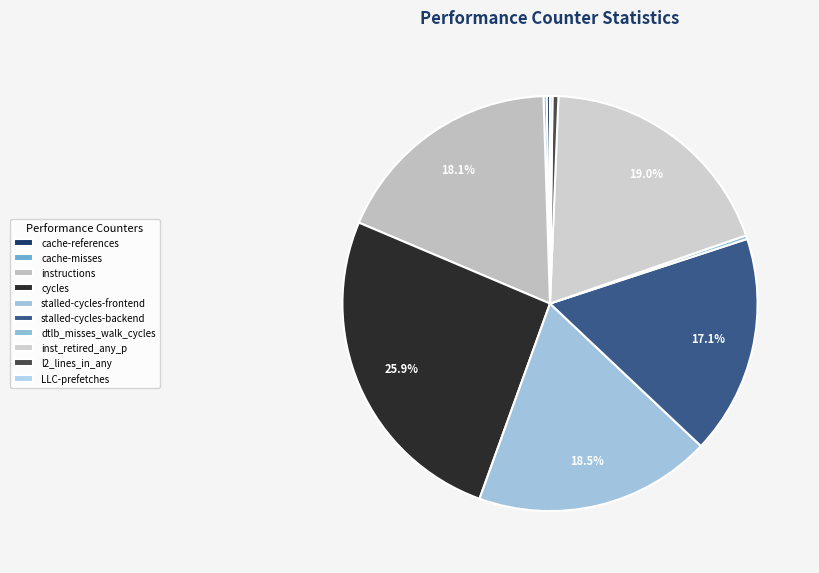

Rank the categories by value from lowest to highest.

LLC-prefetches, cache-misses, cache-references, dtlb_misses_walk_cycles, l2_lines_in_any, stalled-cycles-backend, instructions, stalled-cycles-frontend, inst_retired_any_p, cycles